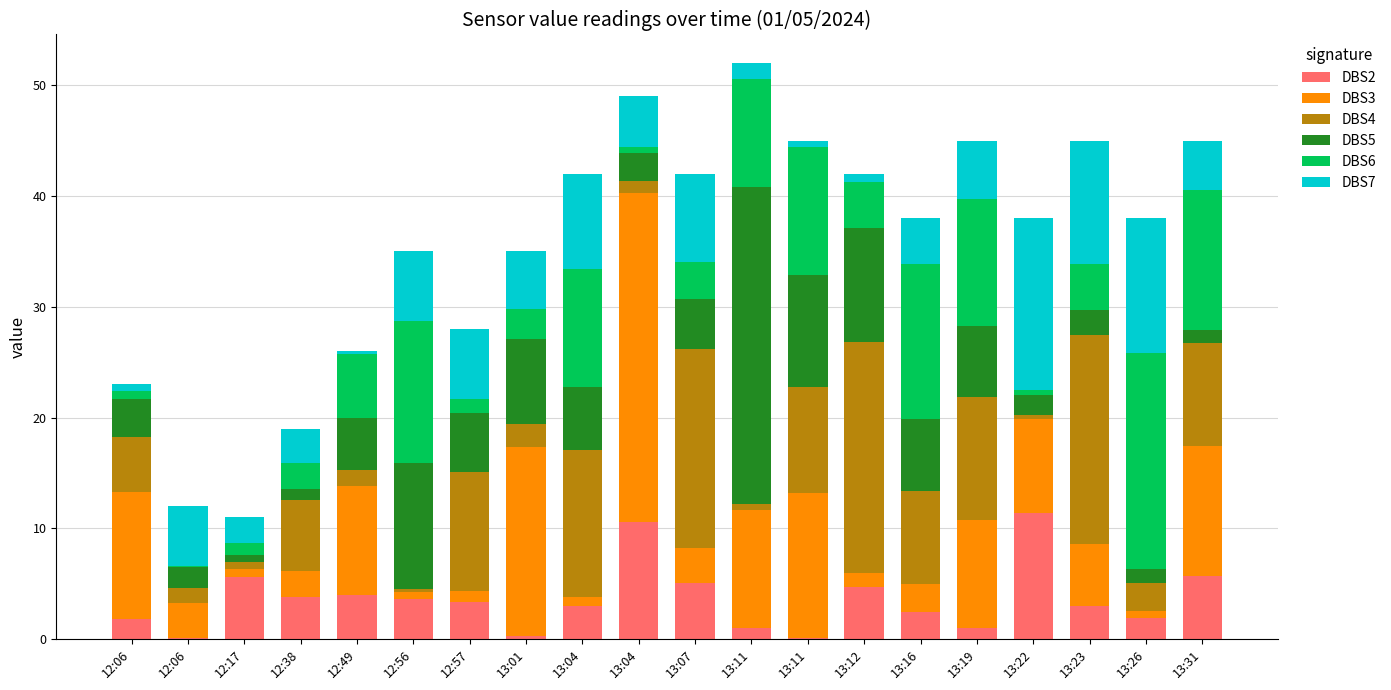

What are all the series names shown in the legend?

DBS2, DBS3, DBS4, DBS5, DBS6, DBS7